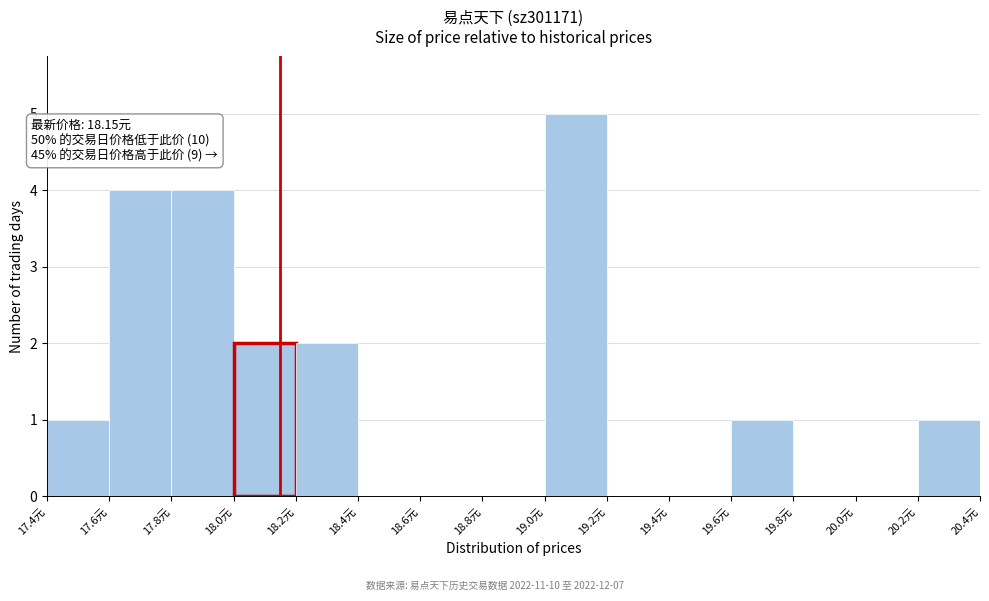

Over which range of the x-axis is the bar tallest?

19.0 to 19.2